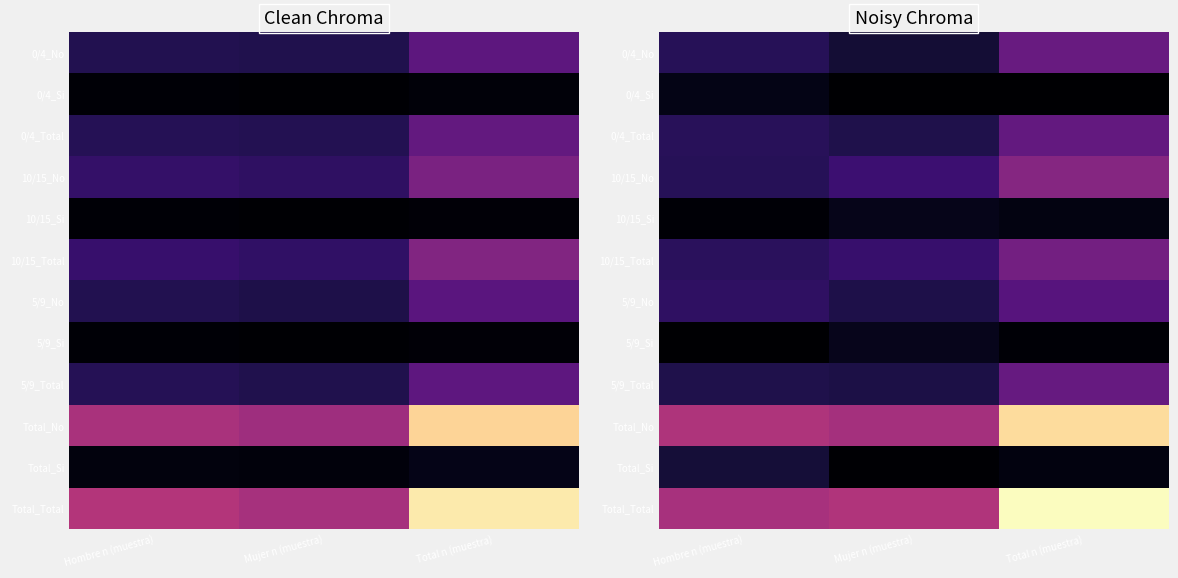

What is the spread (max minus min) of values at Hombre n (muestra)?

1060.2